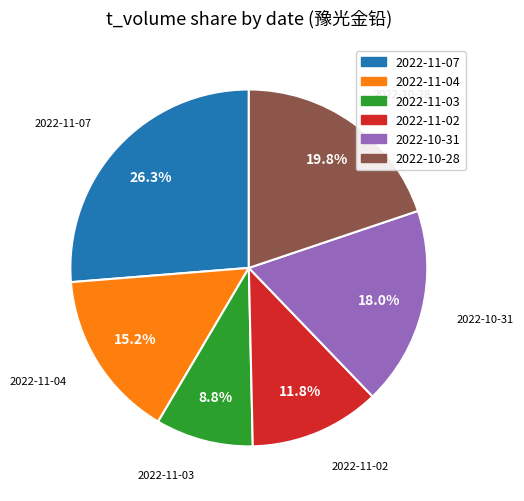

Is 2022-11-02 the majority of the pie?

No